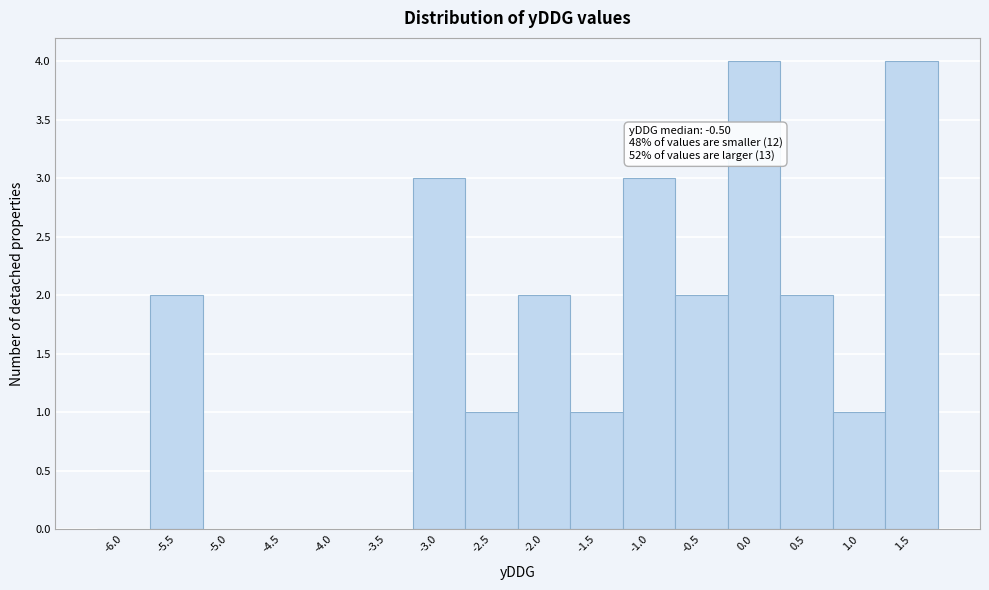

Reading left to right, what are all the values shown in this chart?

-6.0=0	-5.5=2	-5.0=0	-4.5=0	-4.0=0	-3.5=0	-3.0=3	-2.5=1	-2.0=2	-1.5=1	-1.0=3	-0.5=2	0.0=4	0.5=2	1.0=1	1.5=4